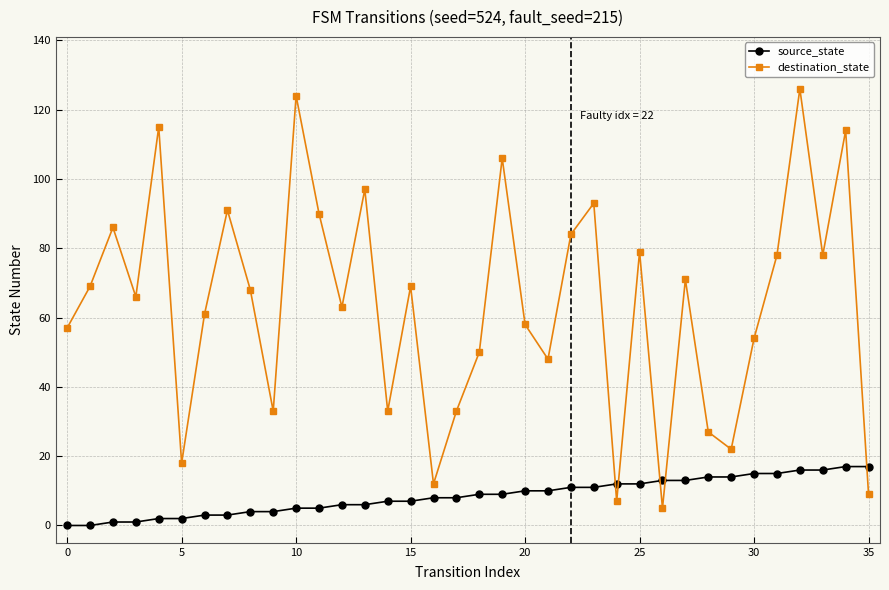

What is the value of the source_state point at the 19th from the left?

9